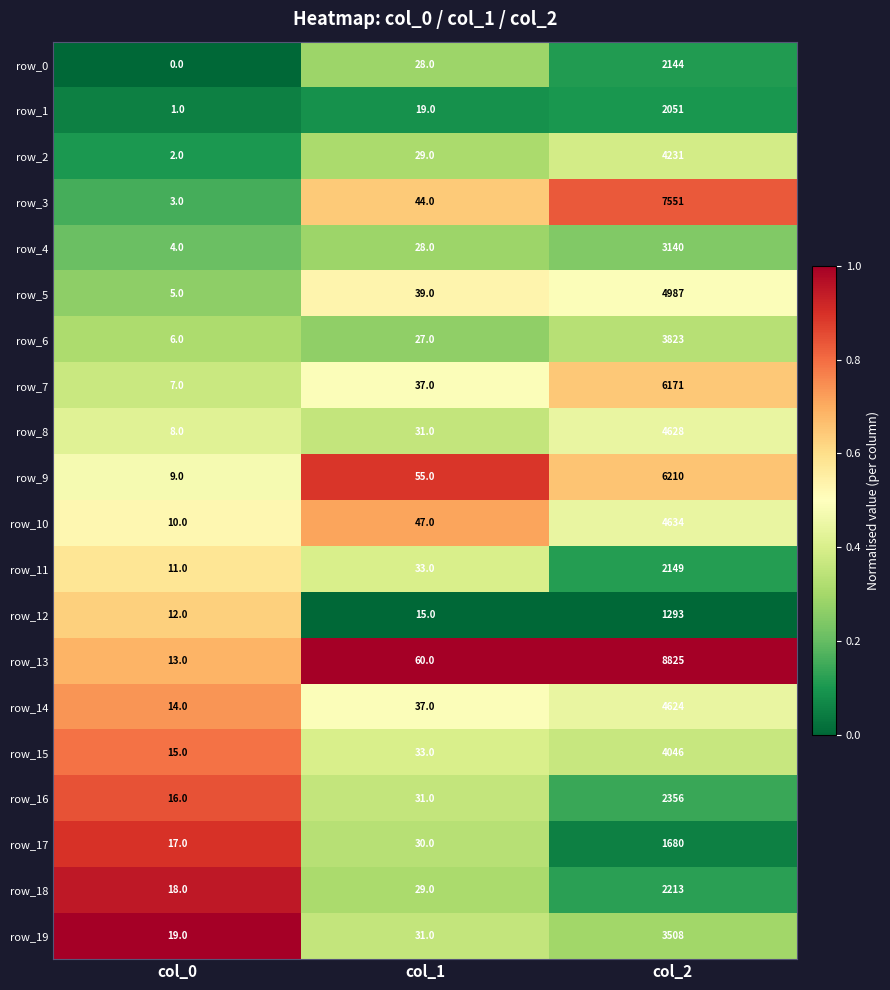

What is the average value of the row_3 series?

2533